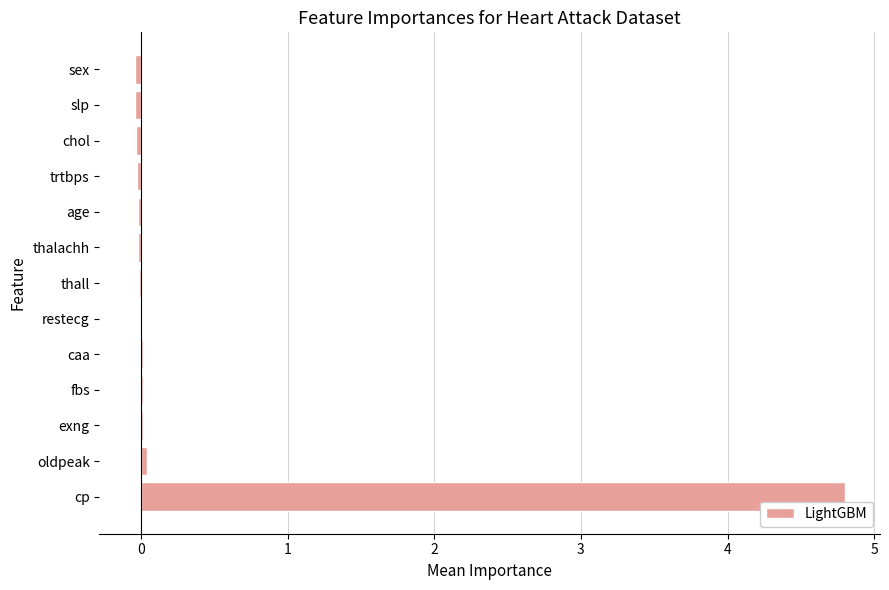

Between slp and cp, which is larger?

cp